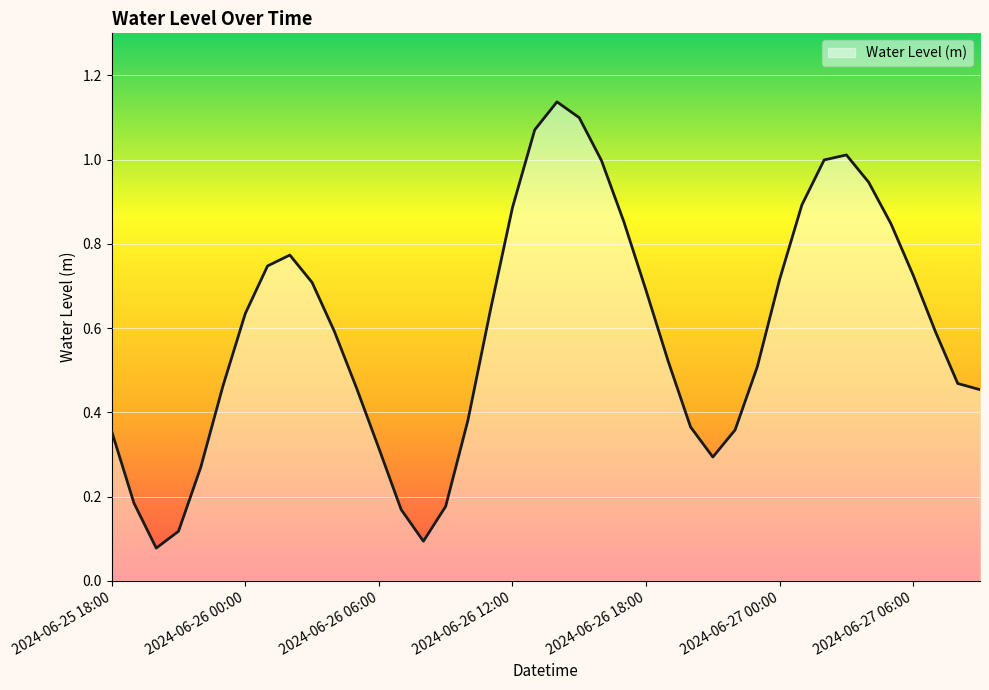

List the labels in order of value, smallest first.

2024-06-25 20:00, 2024-06-26 08:00, 2024-06-25 21:00, 2024-06-26 07:00, 2024-06-26 09:00, 2024-06-25 19:00, 2024-06-25 22:00, 2024-06-26 21:00, 2024-06-26 06:00, 2024-06-25 18:00, 2024-06-26 22:00, 2024-06-26 20:00, 2024-06-26 10:00, 2024-06-27 09:00, 2024-06-26 05:00, 2024-06-25 23:00, 2024-06-27 08:00, 2024-06-26 23:00, 2024-06-26 19:00, 2024-06-27 07:00, 2024-06-26 04:00, 2024-06-26 00:00, 2024-06-26 11:00, 2024-06-26 18:00, 2024-06-26 03:00, 2024-06-27 00:00, 2024-06-27 06:00, 2024-06-26 01:00, 2024-06-26 02:00, 2024-06-27 05:00, 2024-06-26 17:00, 2024-06-26 12:00, 2024-06-27 01:00, 2024-06-27 04:00, 2024-06-26 16:00, 2024-06-27 02:00, 2024-06-27 03:00, 2024-06-26 13:00, 2024-06-26 15:00, 2024-06-26 14:00